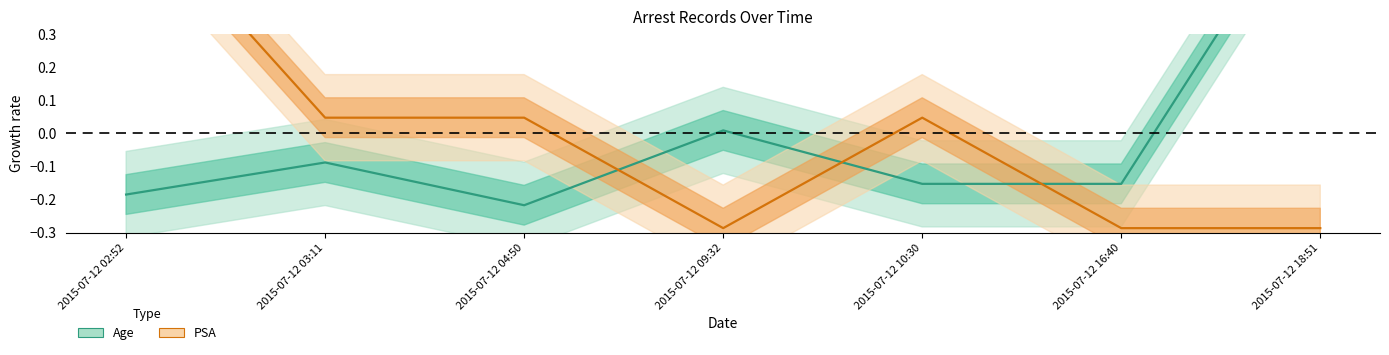

How many lines are shown in the chart?

2